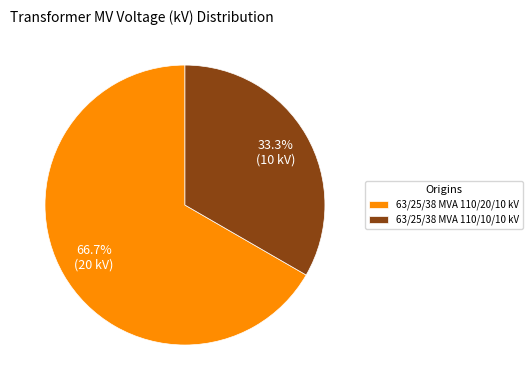

How many slices are in this pie chart?

2